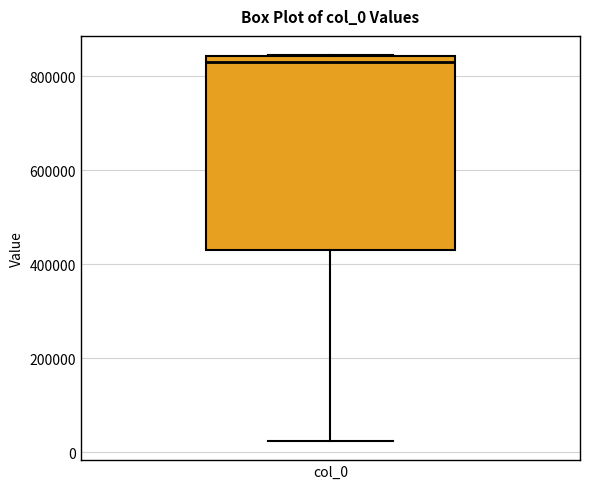

Transcribe this box plot: give where the median line is, the range the box spans, and where the two whiskers end, as read against the y-axis. The values are not printed on the chart, so give them approximately, as read against the axis.

median 840000 (just below the box's upper edge), box 440000 to 840000, whiskers 20000 to 840000